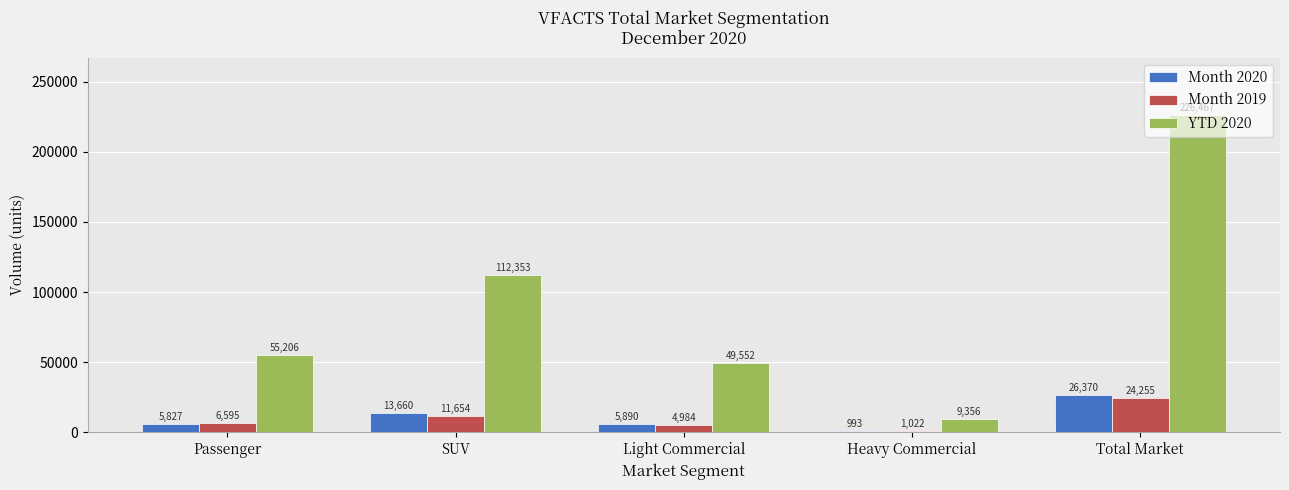

What are all the series names shown in the legend?

Month 2020, Month 2019, YTD 2020